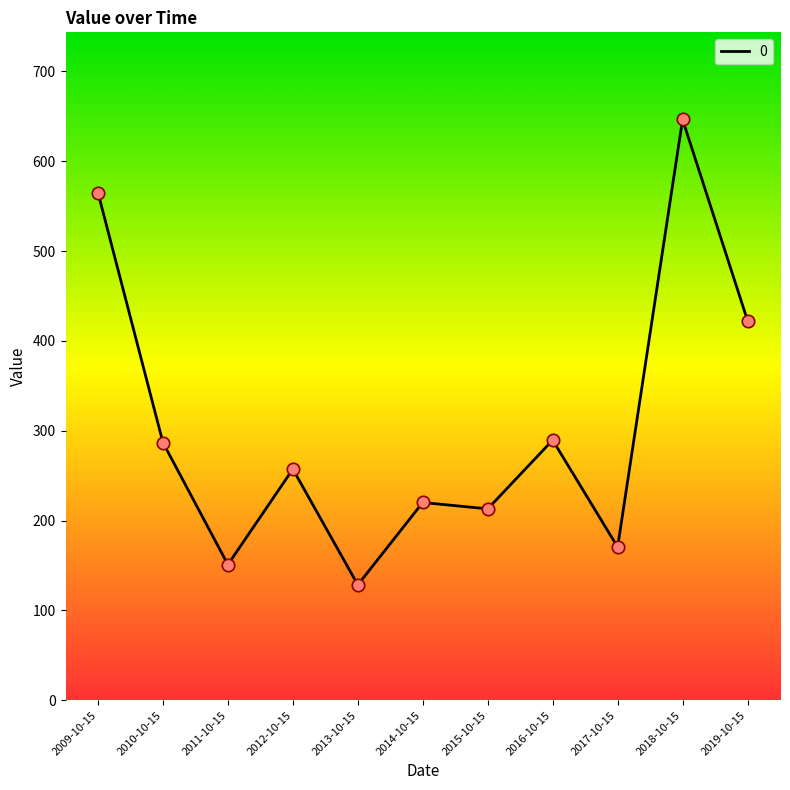

Approximately how many times larger is the value at 2017-10-15 compared to 2009-10-15?

0.3